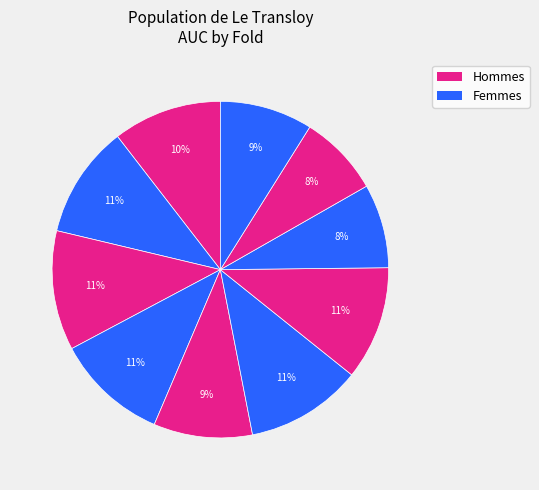

How many segments does this pie chart have?

10